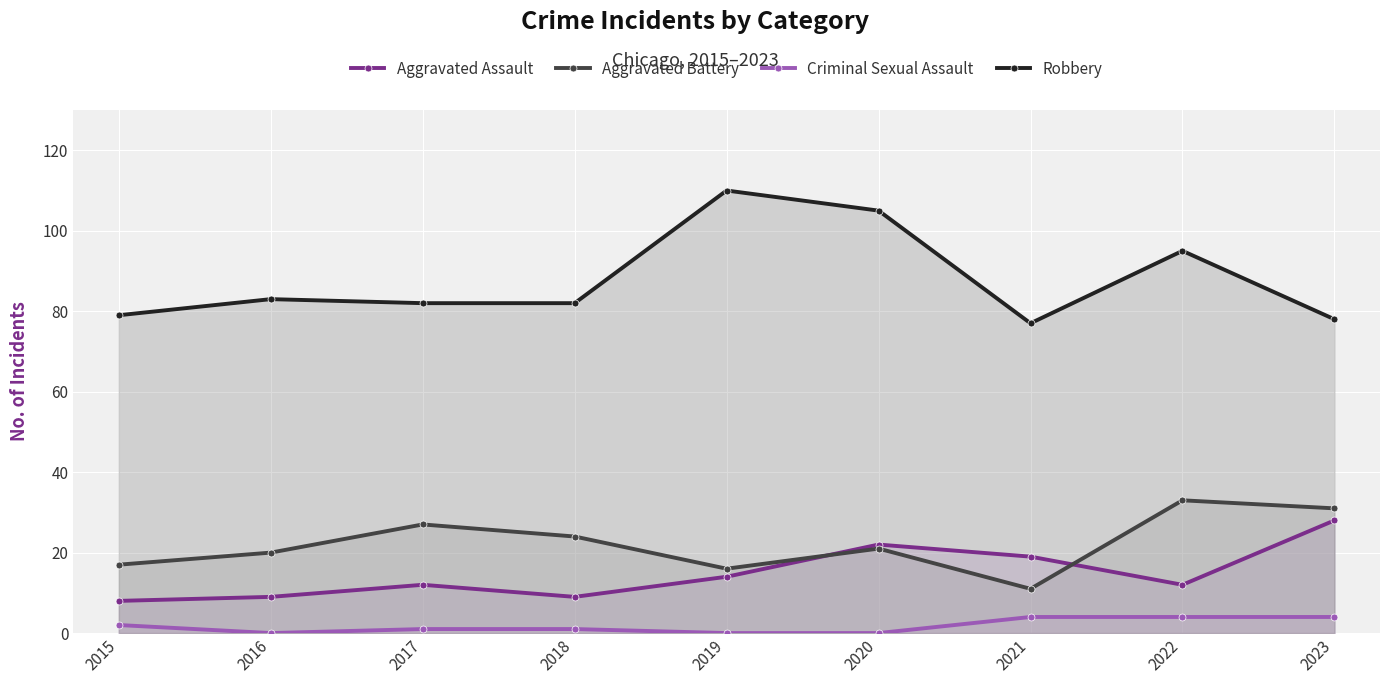

True or false: Aggravated Assault and Criminal Sexual Assault cross at least once.

False